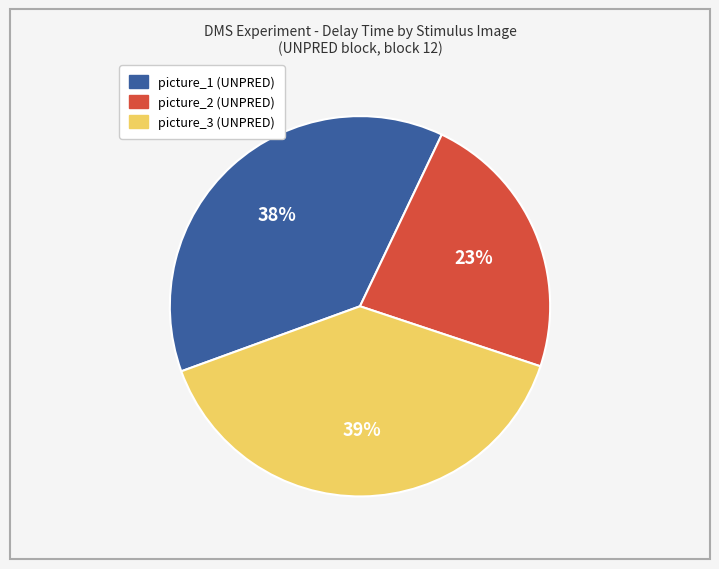

Is there any slice that represents more than half of the pie?

No